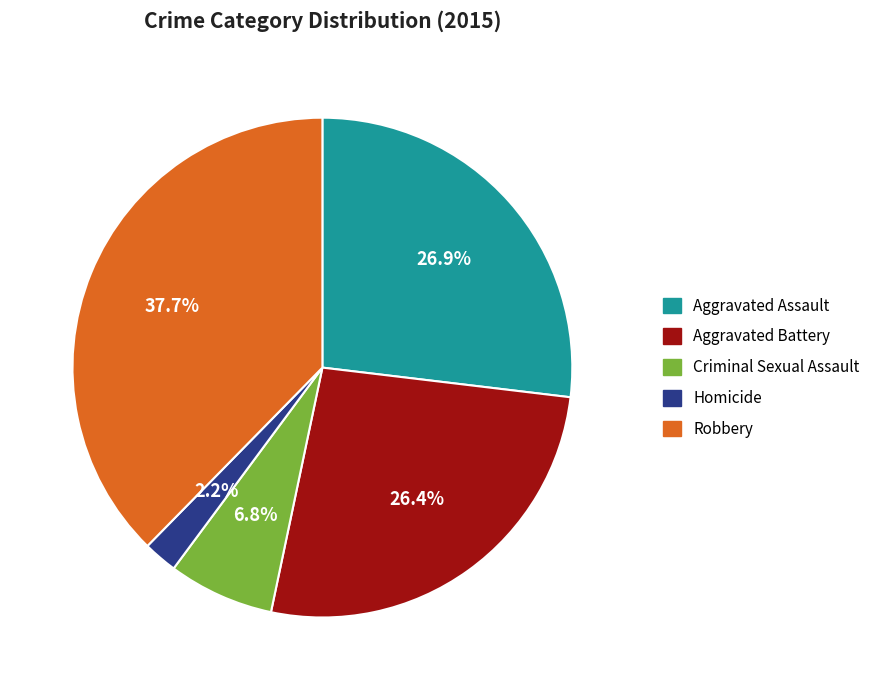

Is there a majority slice in this chart?

No